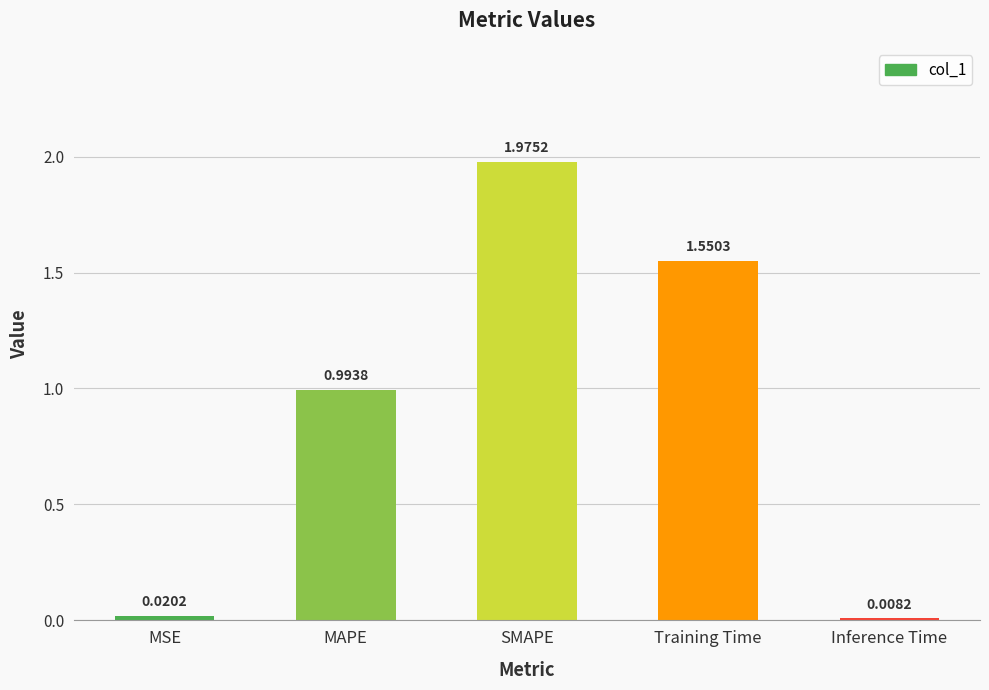

What is the label of the 4th bar from the left?

Training Time